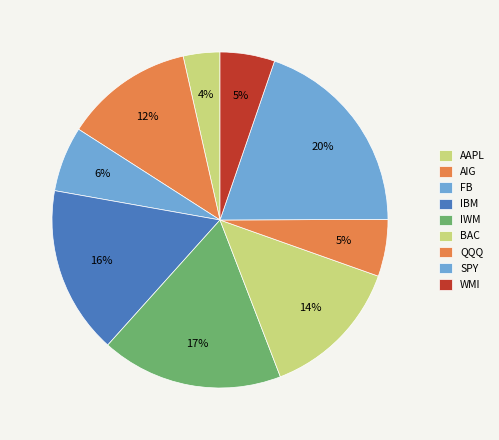

True or false: IBM accounts for 31% of the total.

False